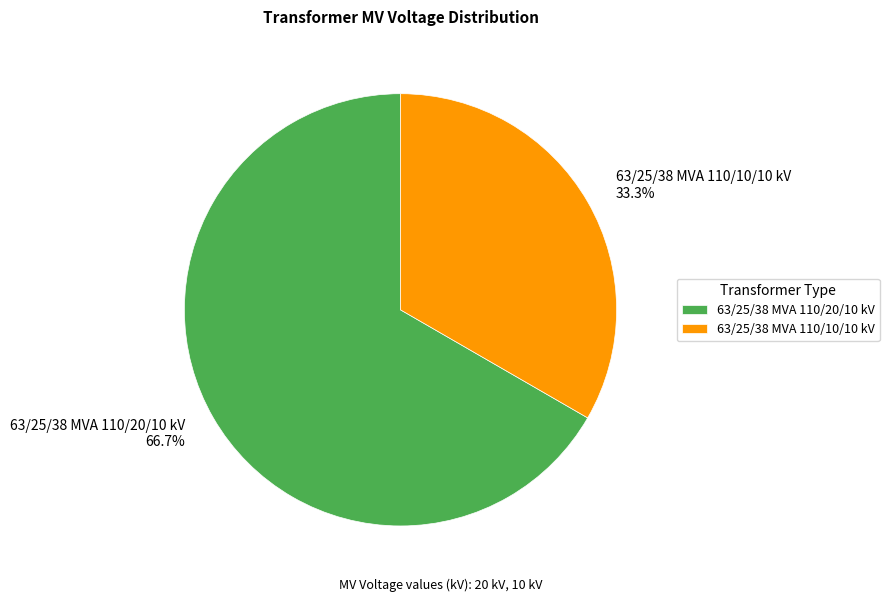

Approximately how many times larger is the value at 63/25/38 MVA 110/20/10 kV compared to 63/25/38 MVA 110/10/10 kV?

2.0